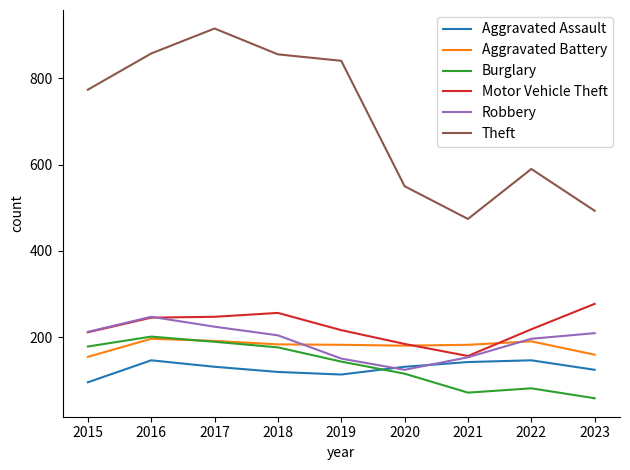

At how many categories does at least one series exceed 359?

9